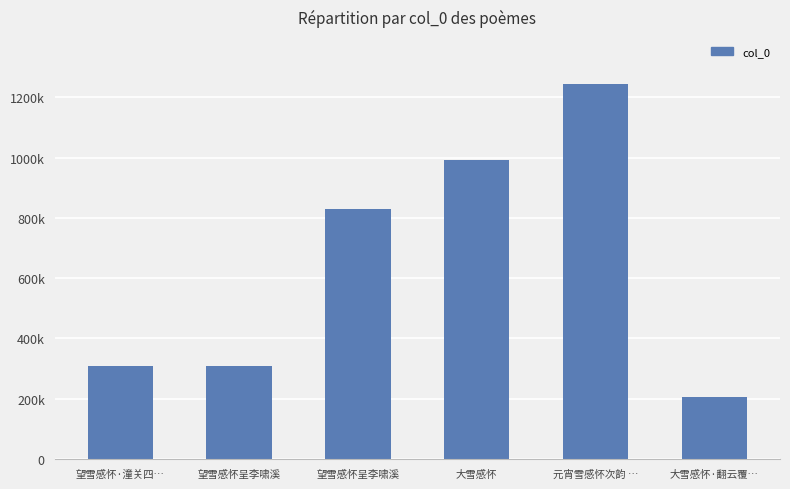

Does the chart contain any negative values?

No